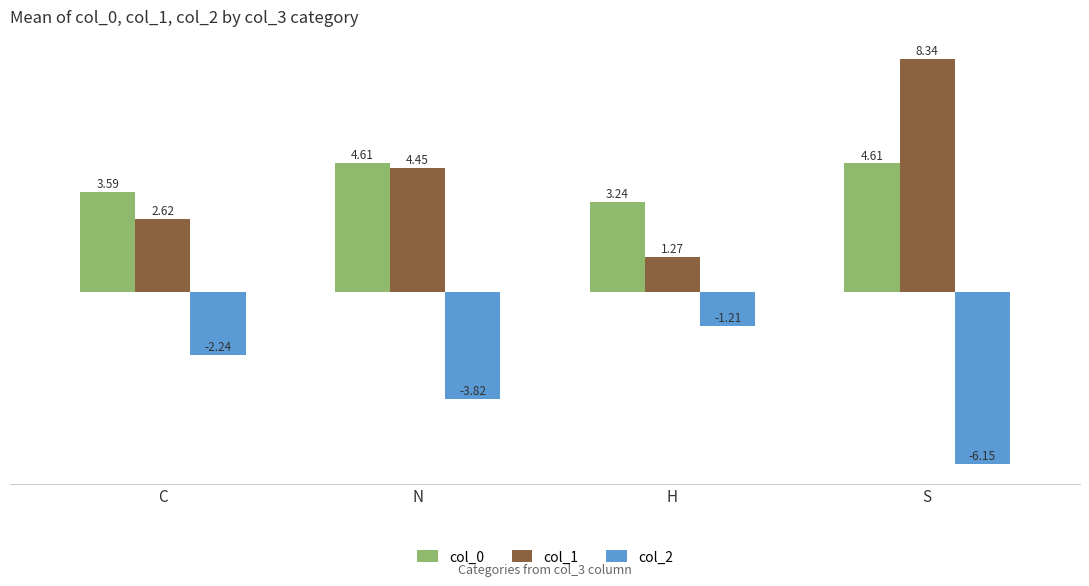

Which category has the lowest value in the col_0 series?

H